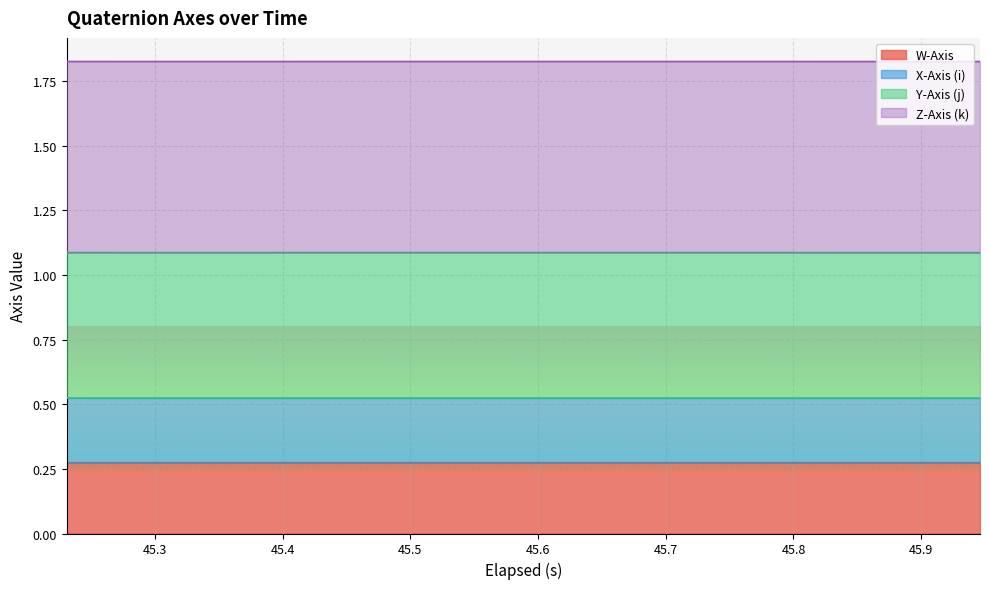

How many lines are shown in the chart?

4